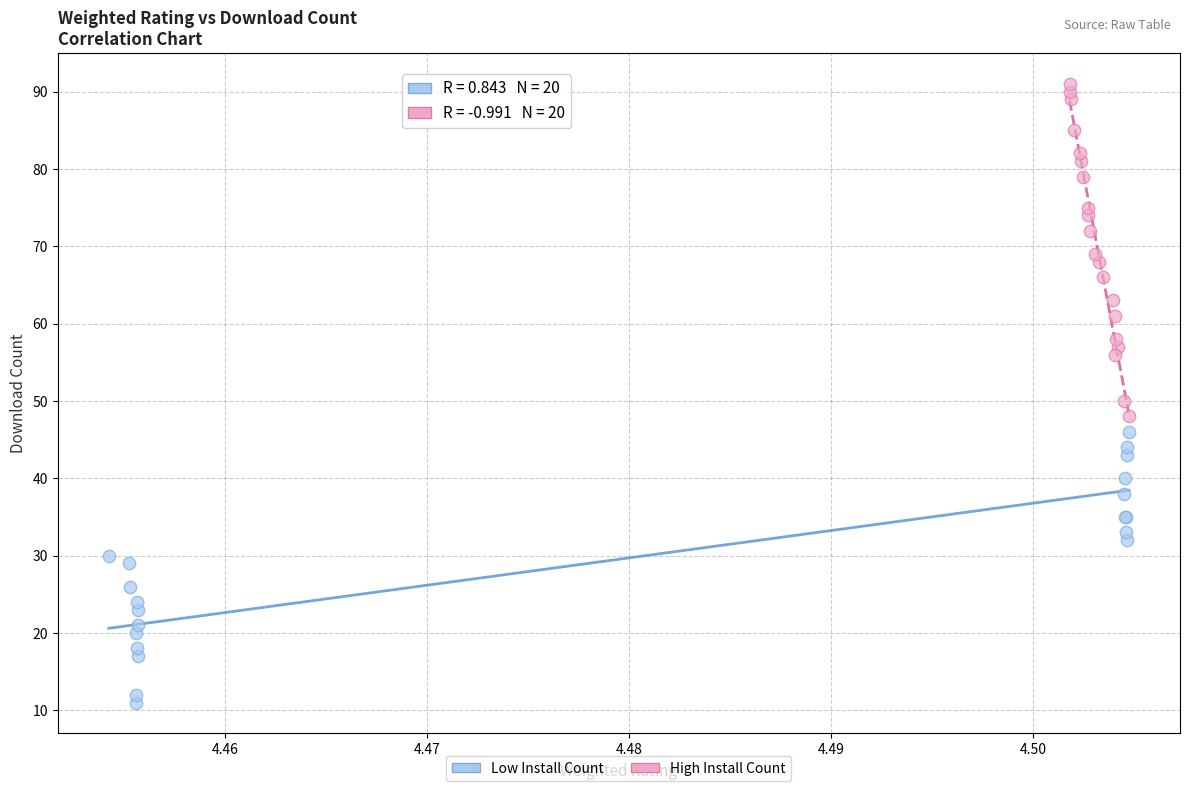

What are all the series names shown in the legend?

Low Install Count, High Install Count